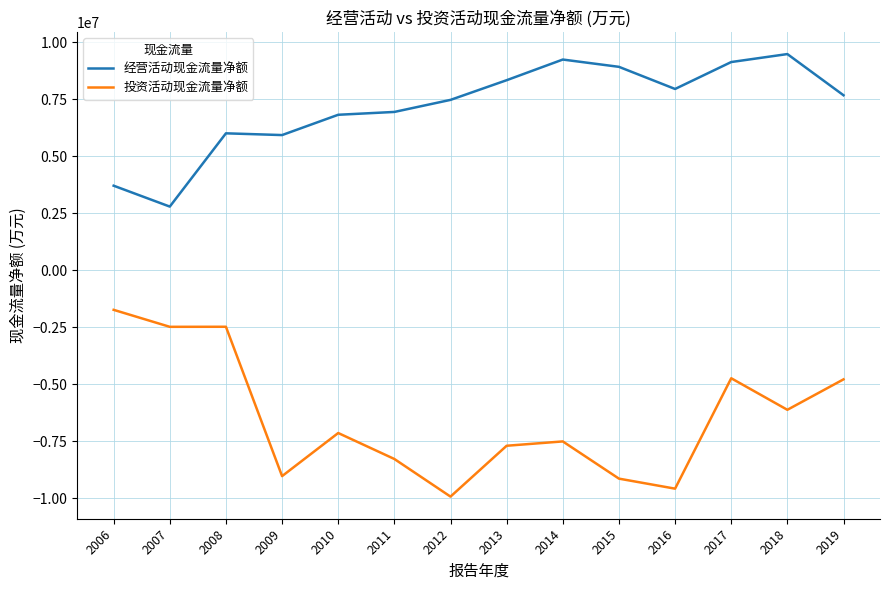

Which category has the lowest value in the 投资活动现金流量净额 series?

2012